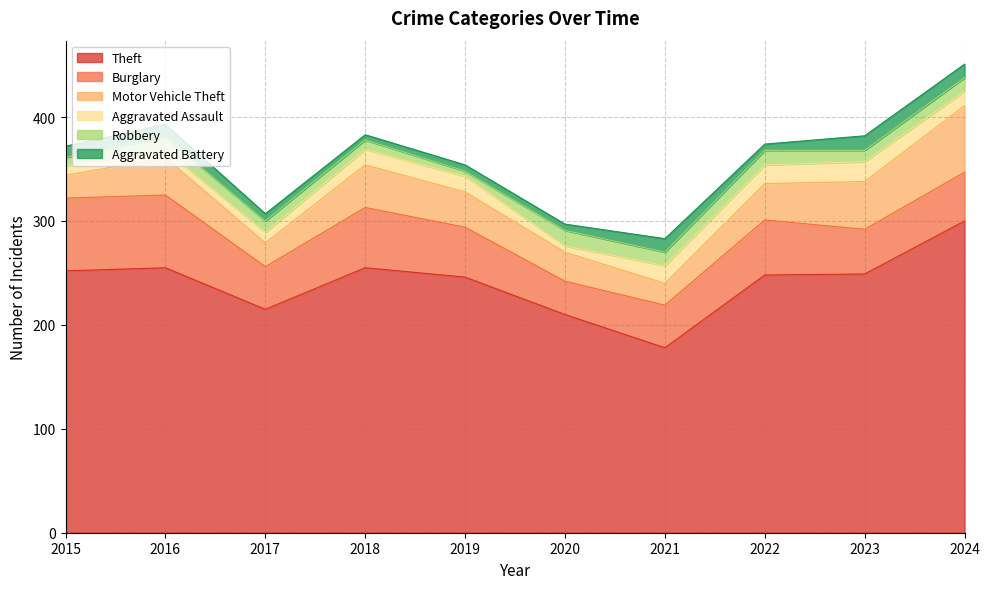

What is the value of the Burglary point at the 1st from the left?

70